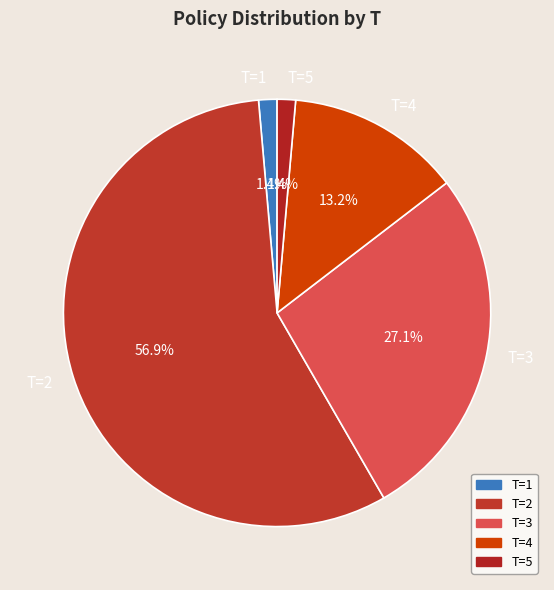

What percentage is NOT represented by T=1?

98.6%